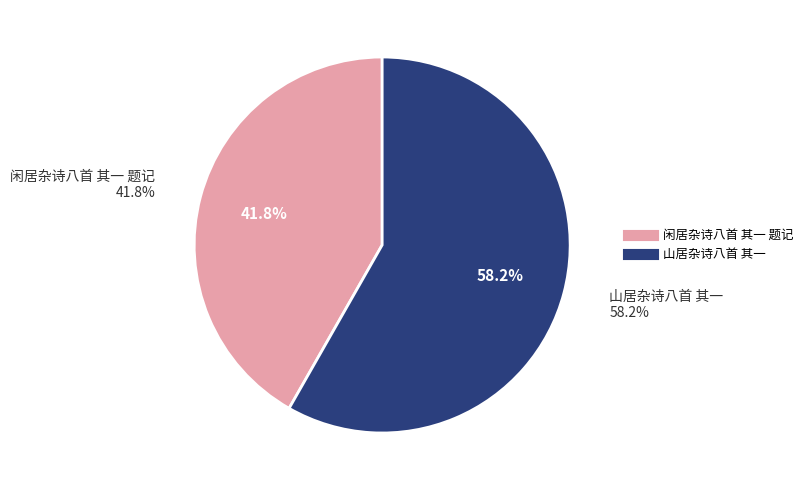

What is the ratio of the value at 闲居杂诗八首 其一 题记 to the value at 山居杂诗八首 其一?

0.7